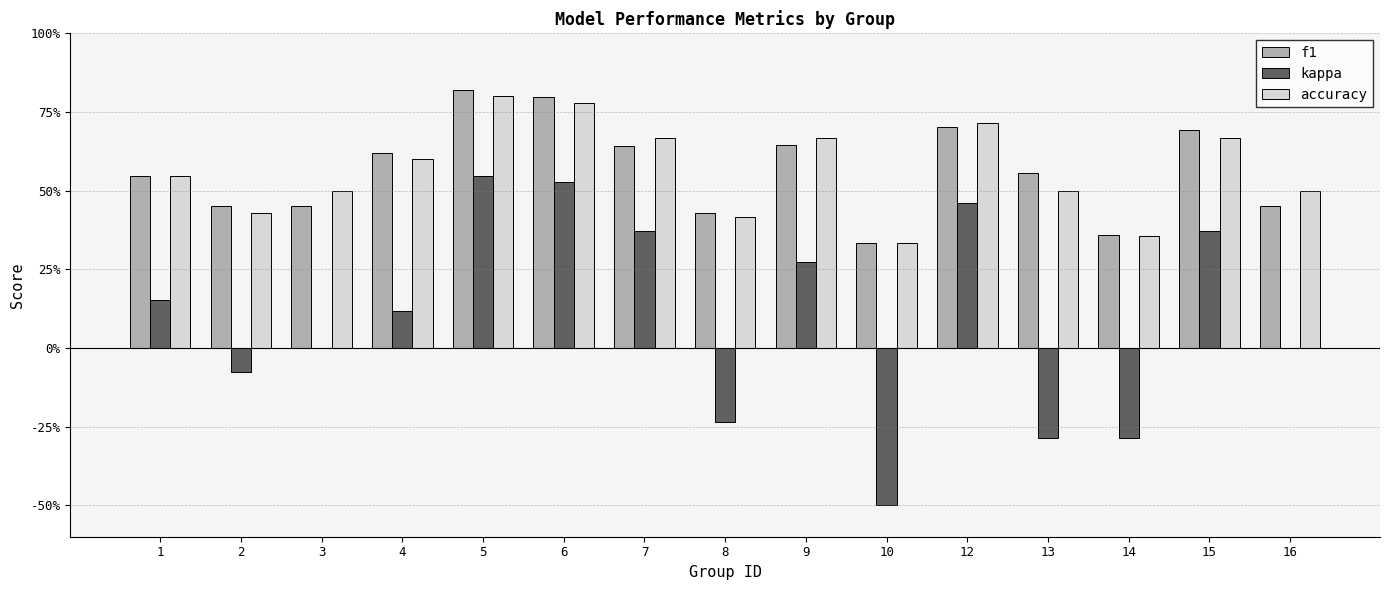

At which category is the sum across all series the highest?

5